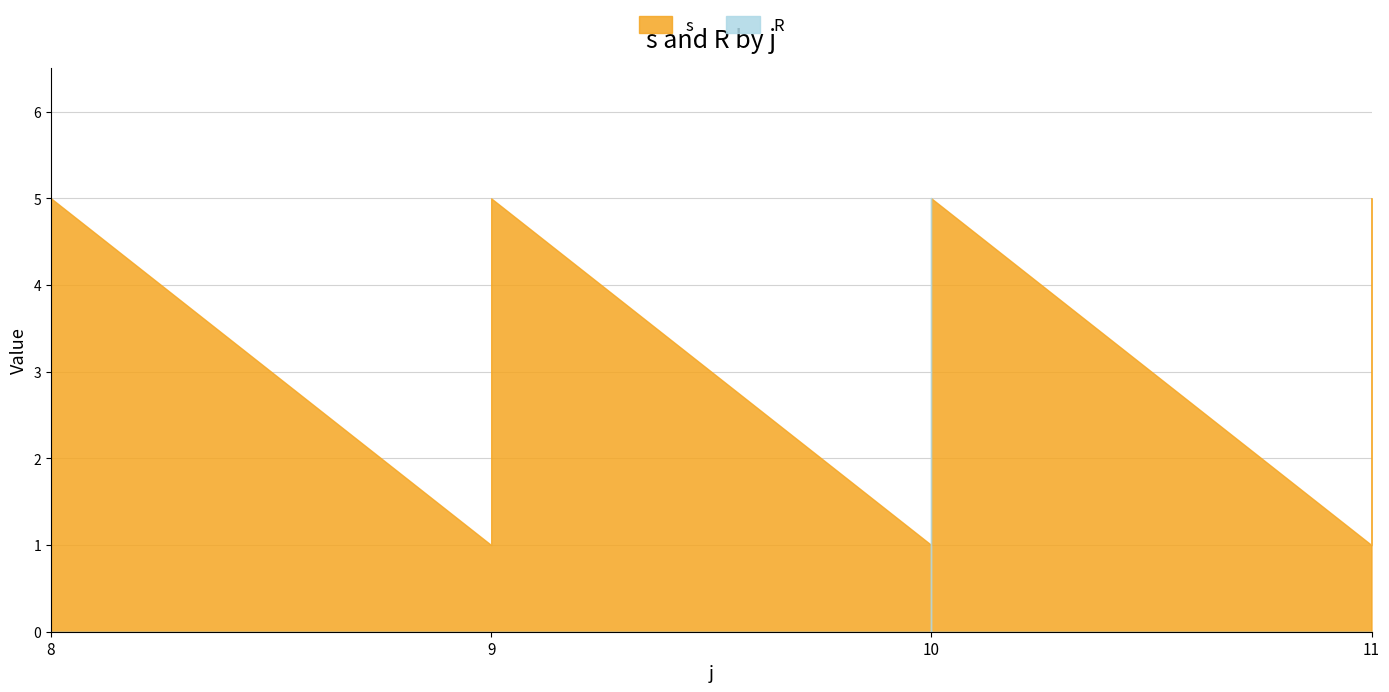

What is the value of the s point at the 16th from the left?

1